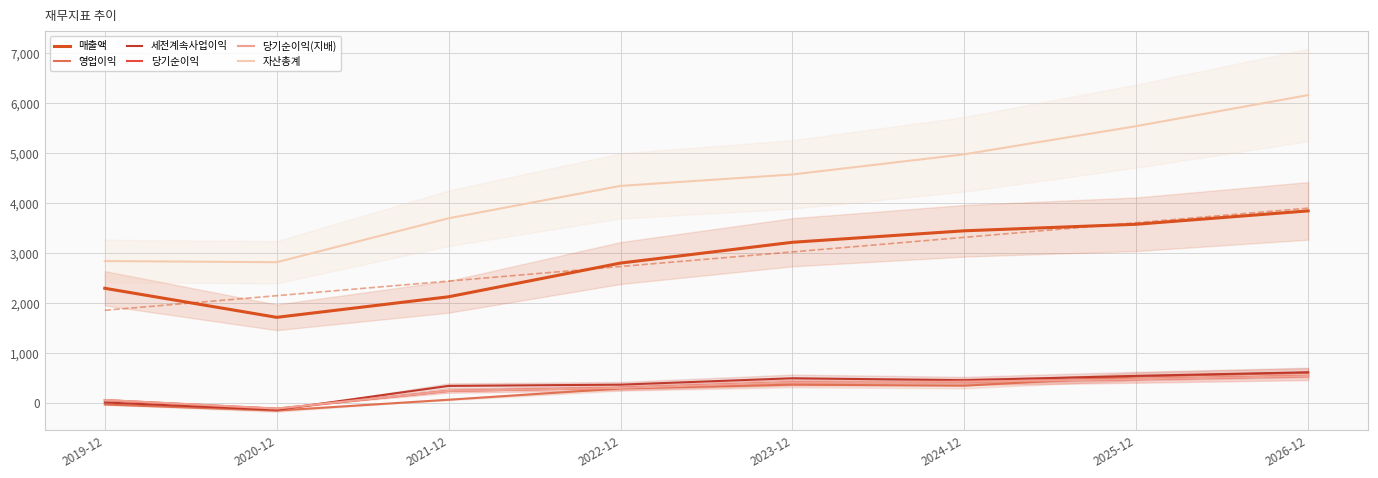

What is the difference between the 자산총계 values at 2025-12 and 2023-12?

968